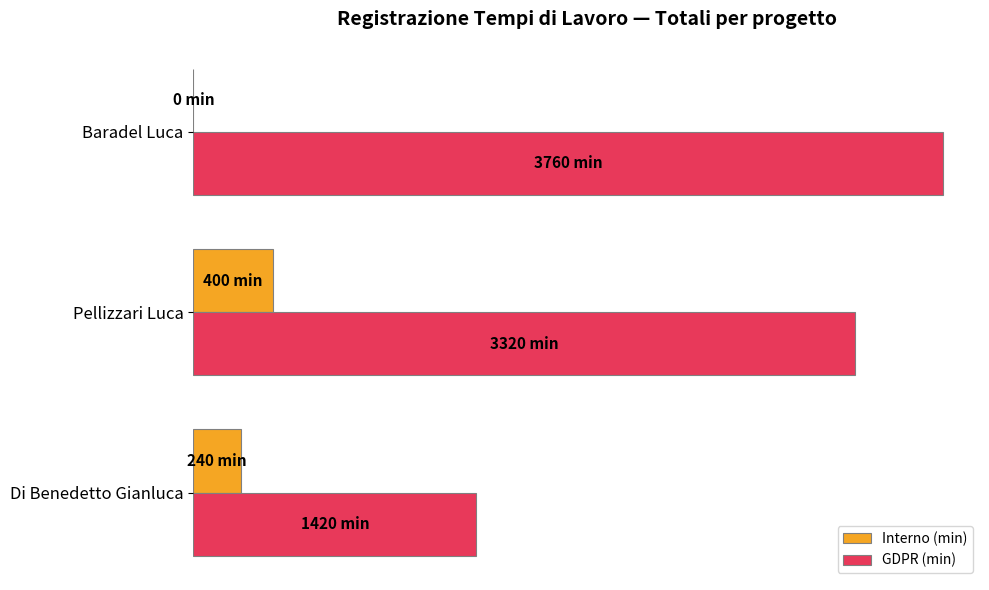

List the series in order of their peak value, lowest first.

Interno (min), GDPR (min)